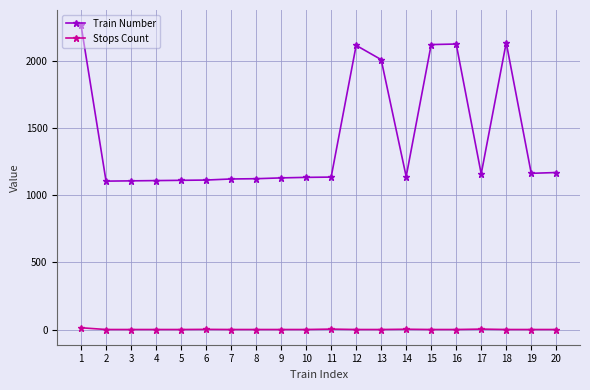

Which series has the widest spread of values?

Train Number